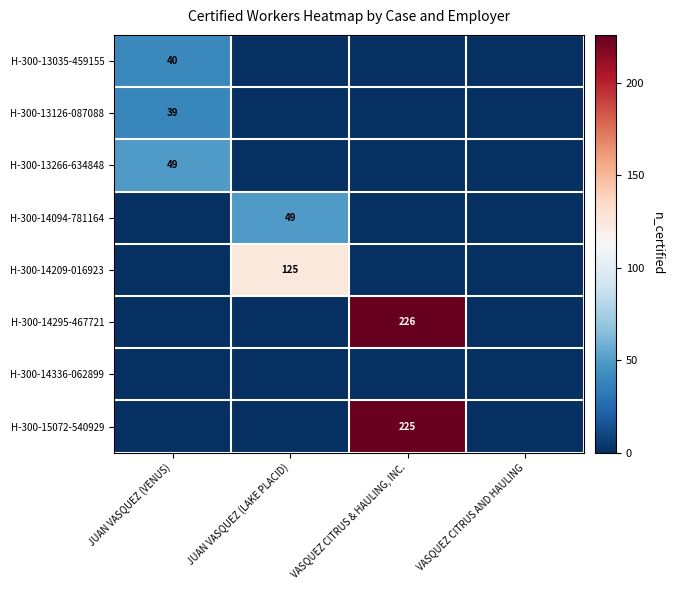

The value of H-300-13035-459155 at VASQUEZ CITRUS & HAULING, INC. is 24. True or false?

False